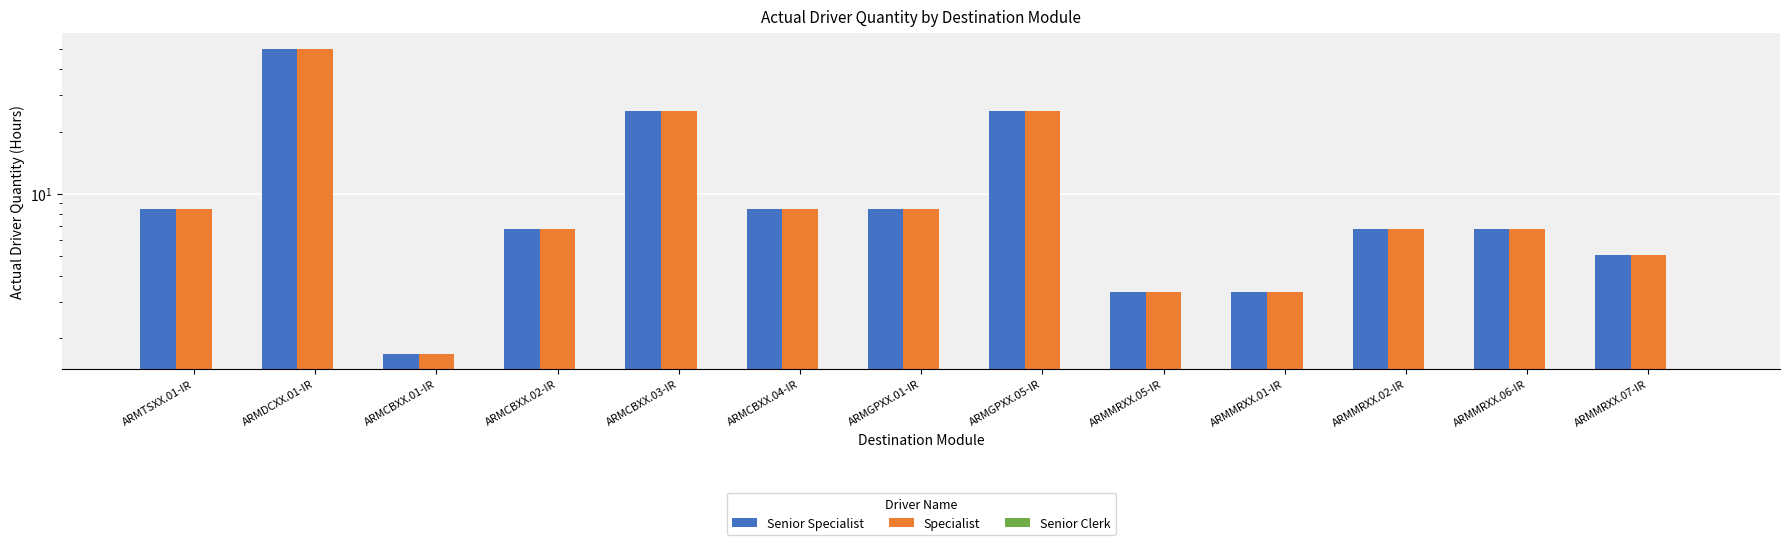

Are the bars grouped side by side (vs. stacked)?

Yes